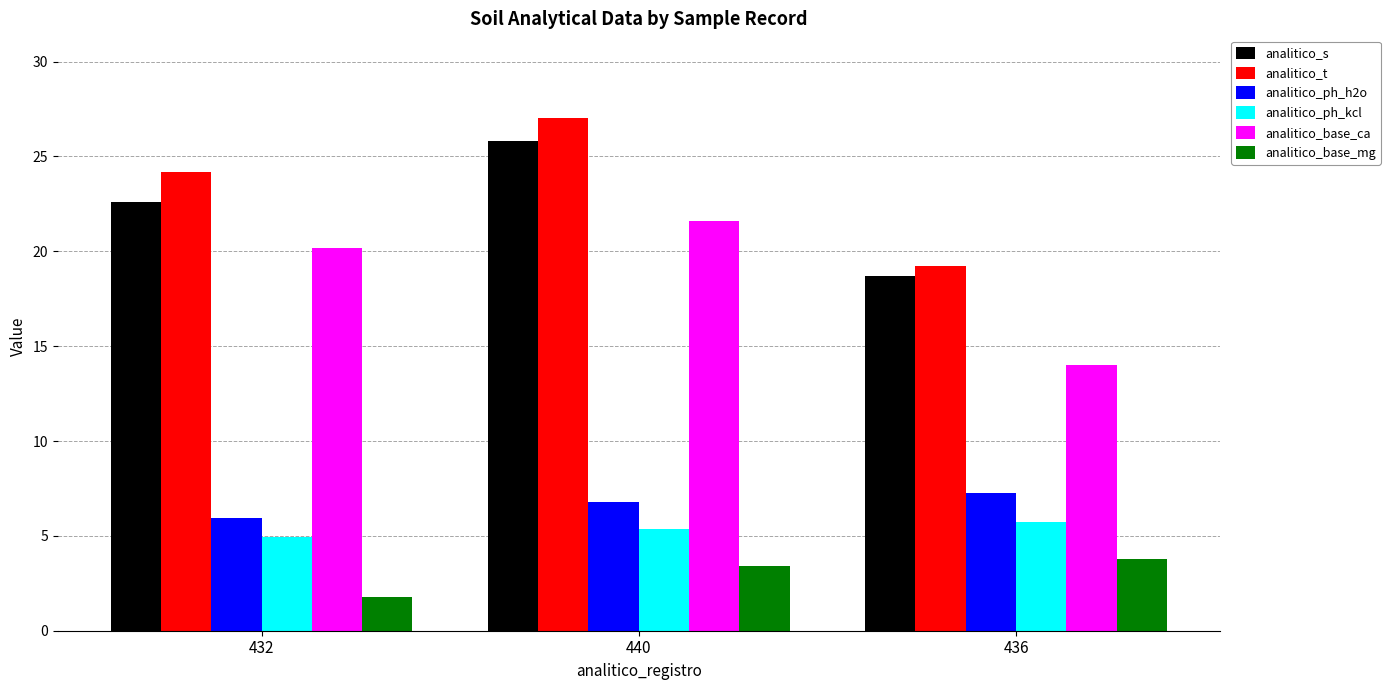

What is the label of the 2nd bar from the right?

440